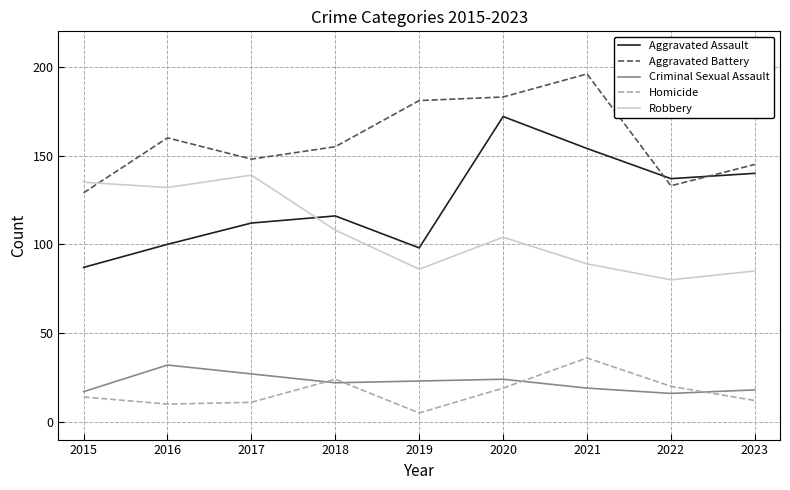

What is the lowest value of the Homicide series?

5